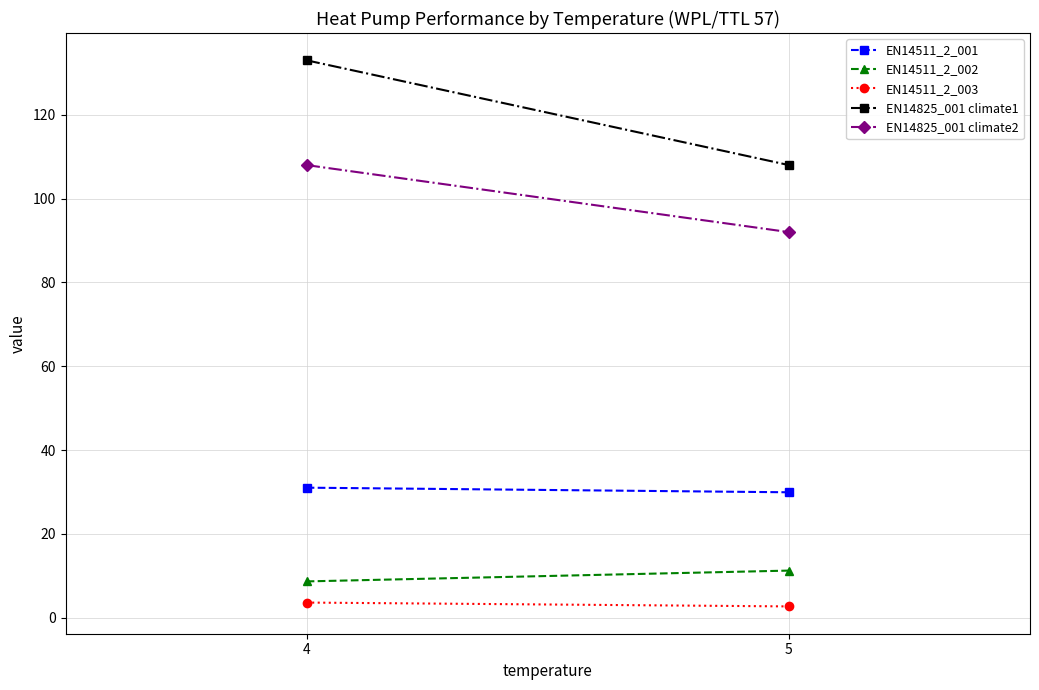

What are all the series names shown in the legend?

EN14511_2_001, EN14511_2_002, EN14511_2_003, EN14825_001 climate1, EN14825_001 climate2